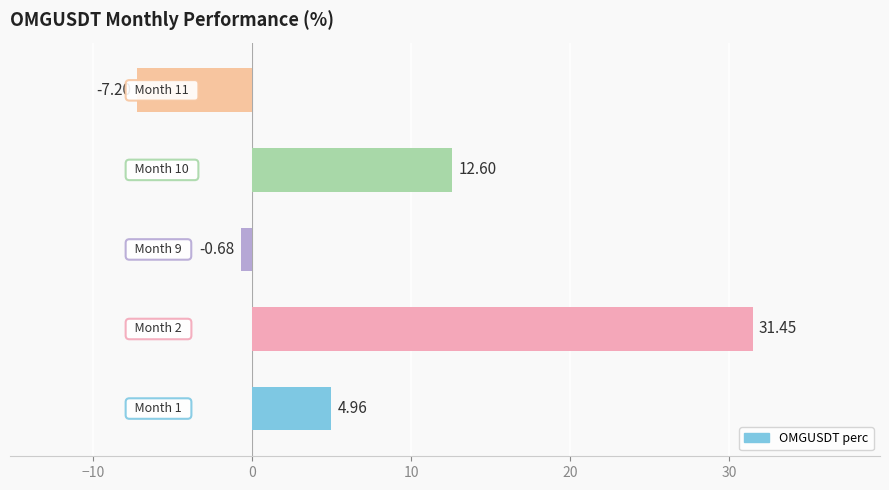

What is the difference between the second highest and second lowest values?

13.3